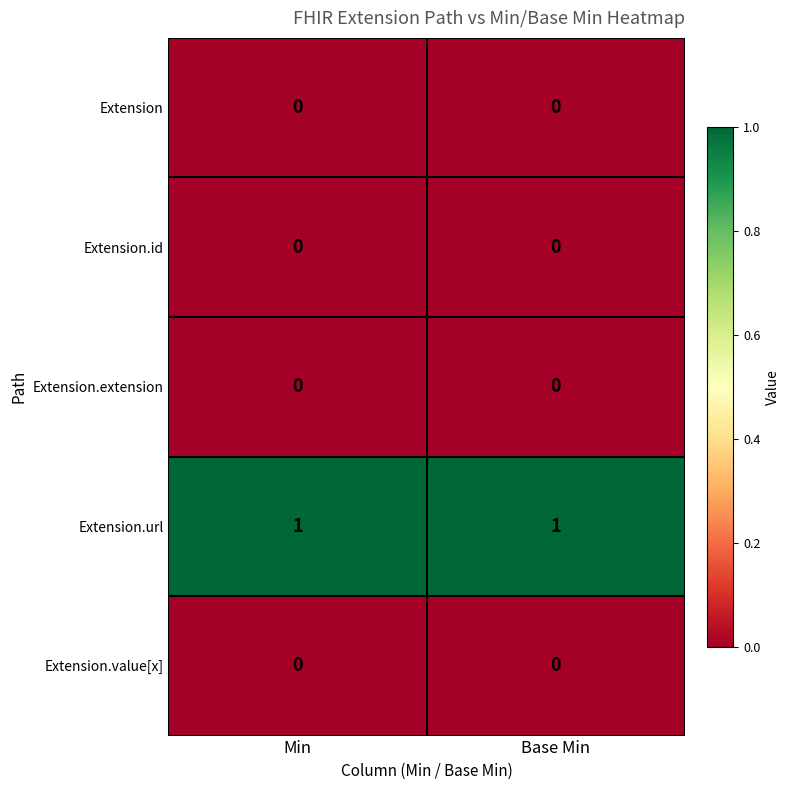

Which series has the largest total across all categories?

Extension.url